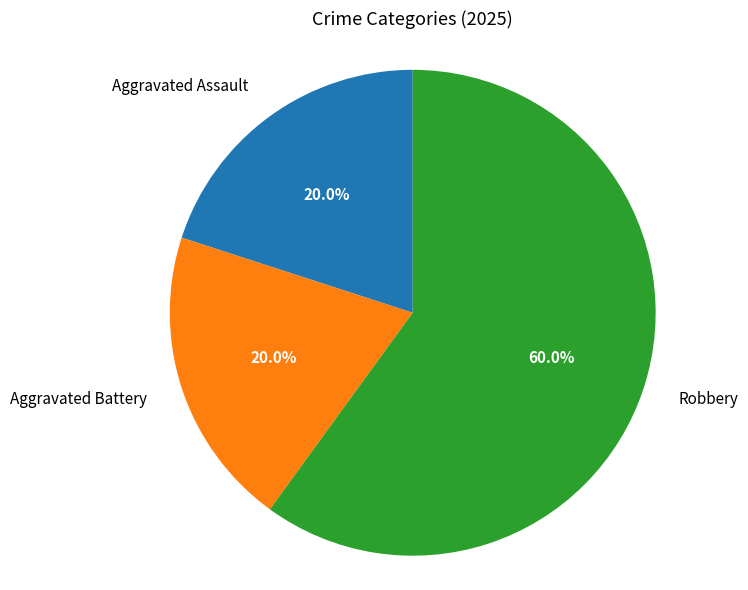

Between Robbery and Aggravated Assault, which is larger?

Robbery